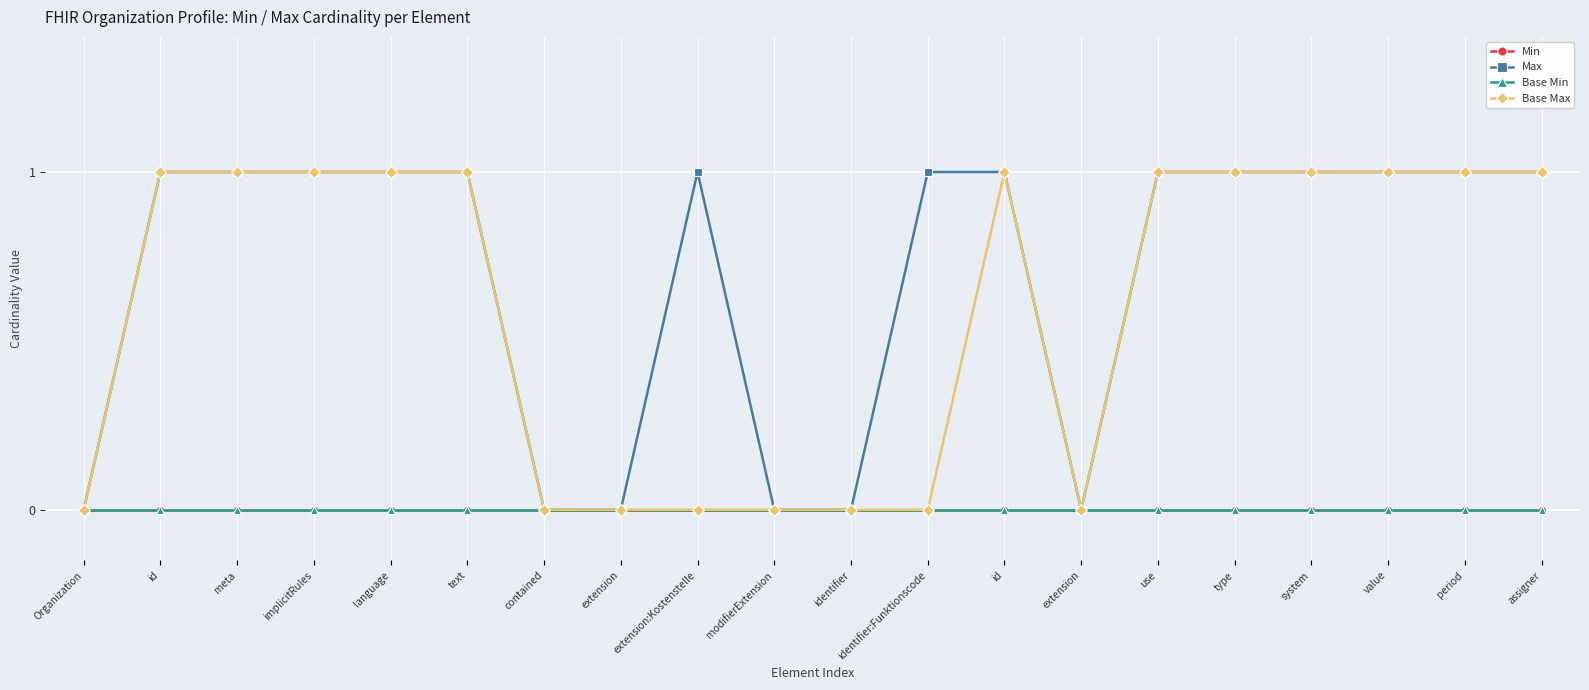

What is the difference between the maximum and second lowest values in the Max series?

1